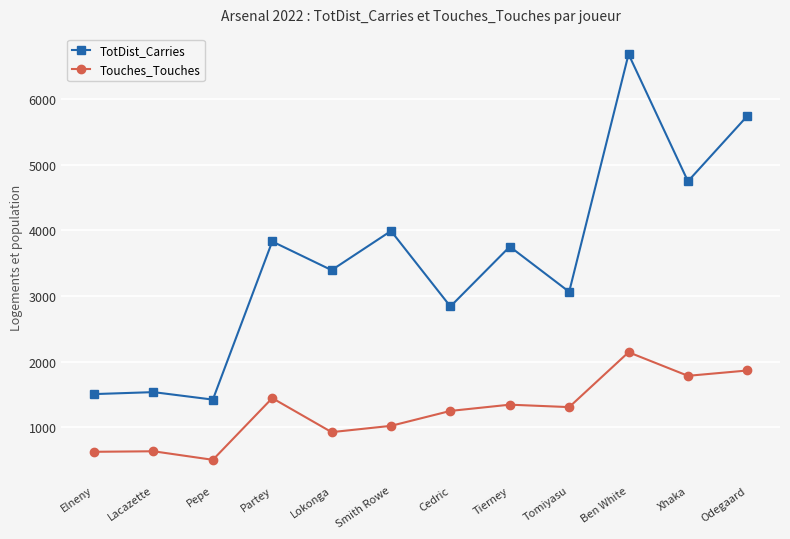

In TotDist_Carries, how many points are higher than both neighbors (excluding endpoints)?

5